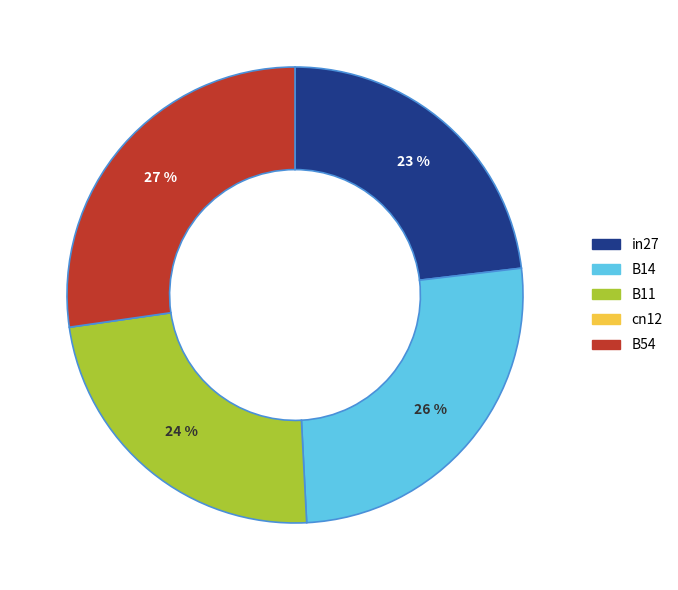

Is the sum of B14 and in27 greater than half?

No